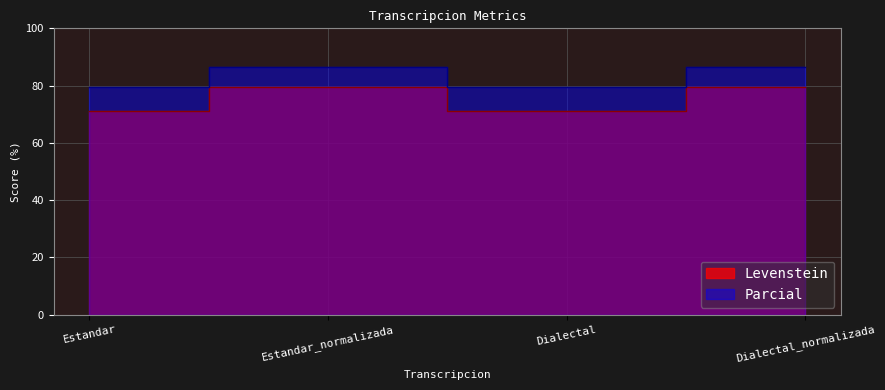

True or false: Parcial and Levenstein cross at least once.

False